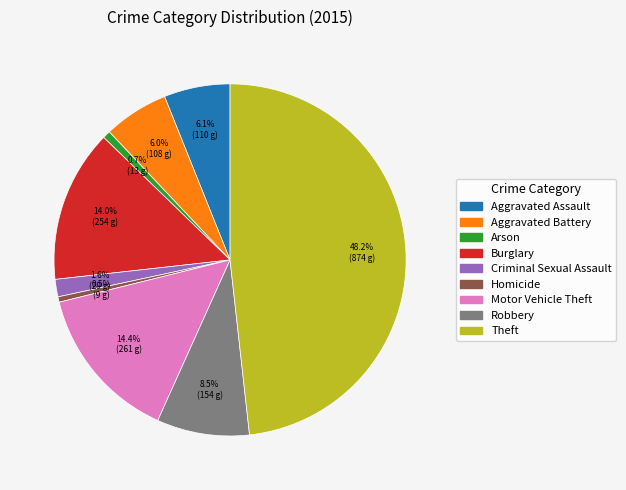

How many segments does this pie chart have?

9